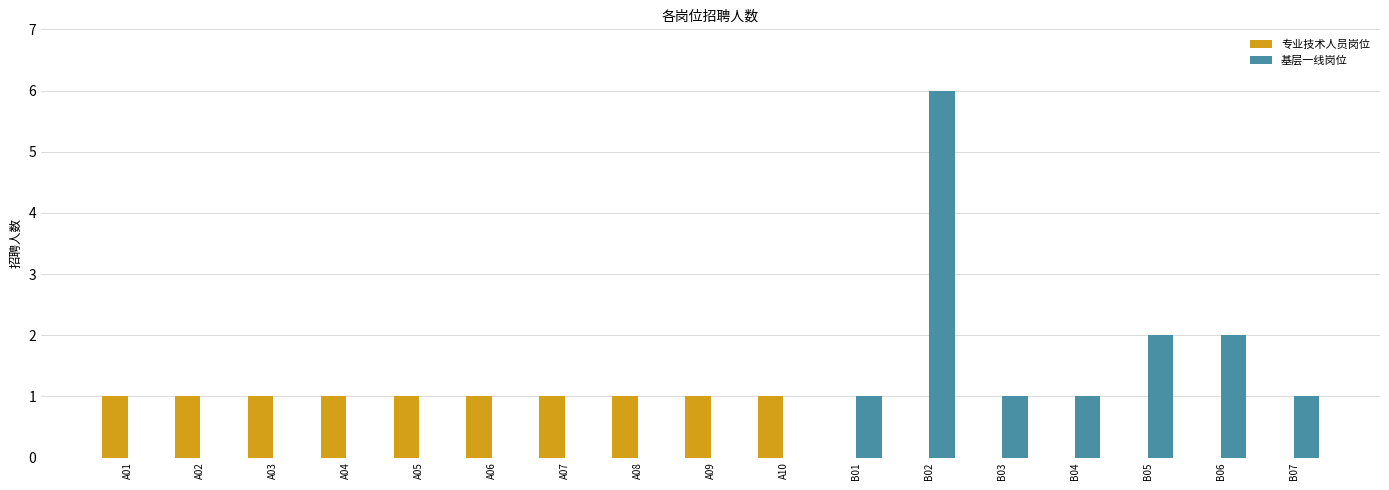

Which label corresponds to the largest value in the chart?

B02